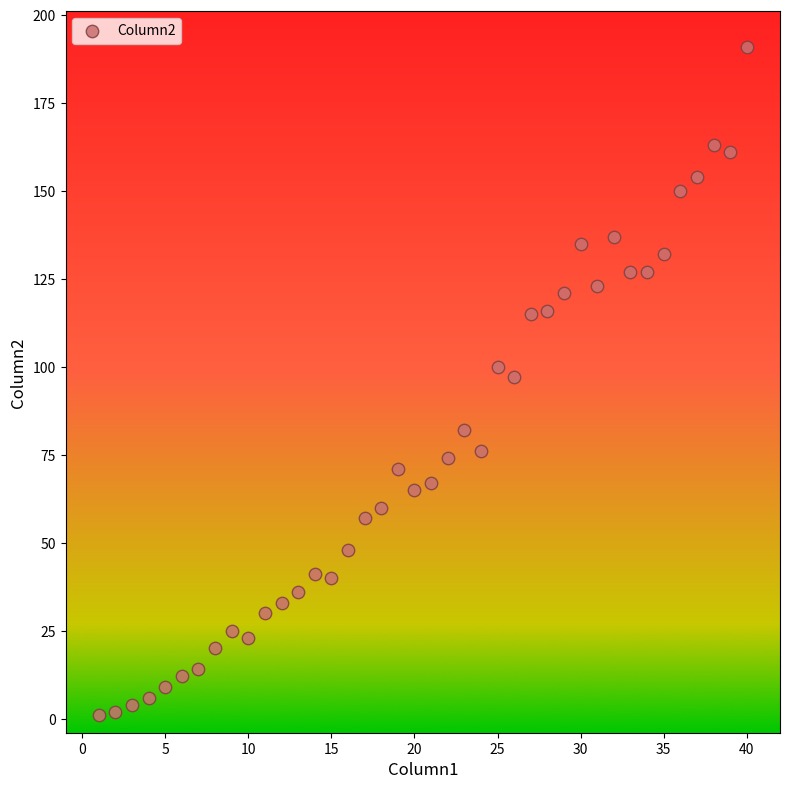

What is the range of X values (max minus min)?

39